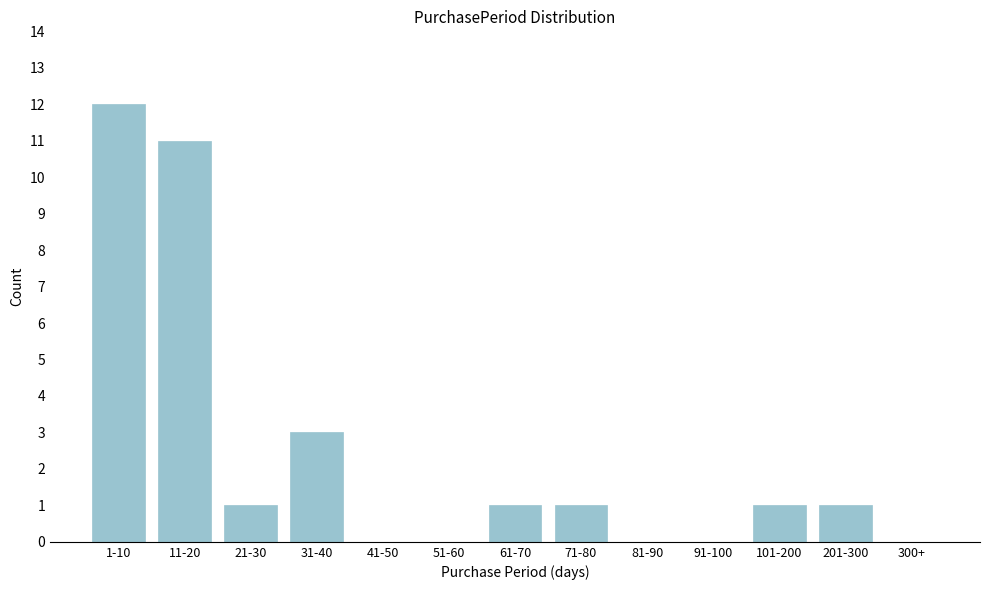

Reading right to left, extract all data points from this chart.

300+=0	201-300=1	101-200=1	91-100=0	81-90=0	71-80=1	61-70=1	51-60=0	41-50=0	31-40=3	21-30=1	11-20=11	1-10=12